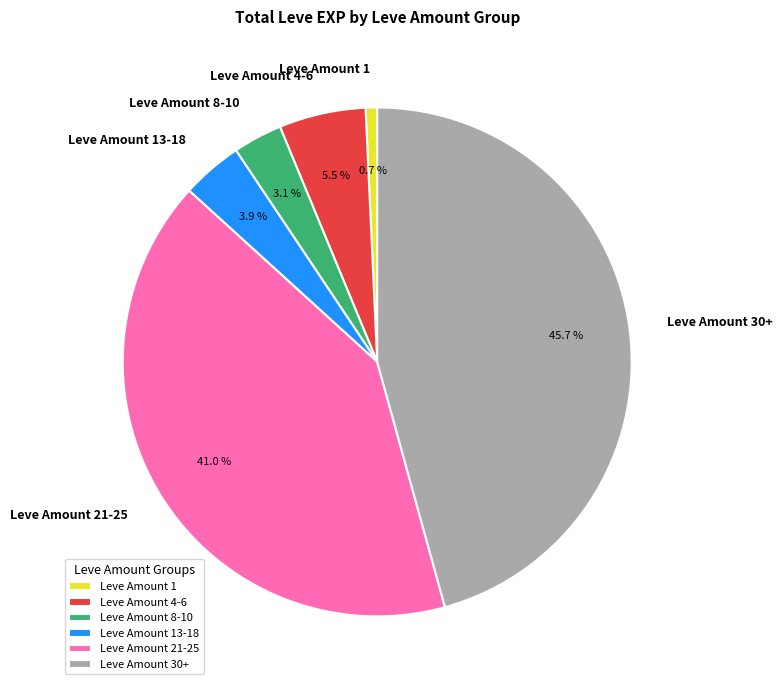

What is the ratio of the value at Leve Amount 21-25 to the value at Leve Amount 30+?

0.9